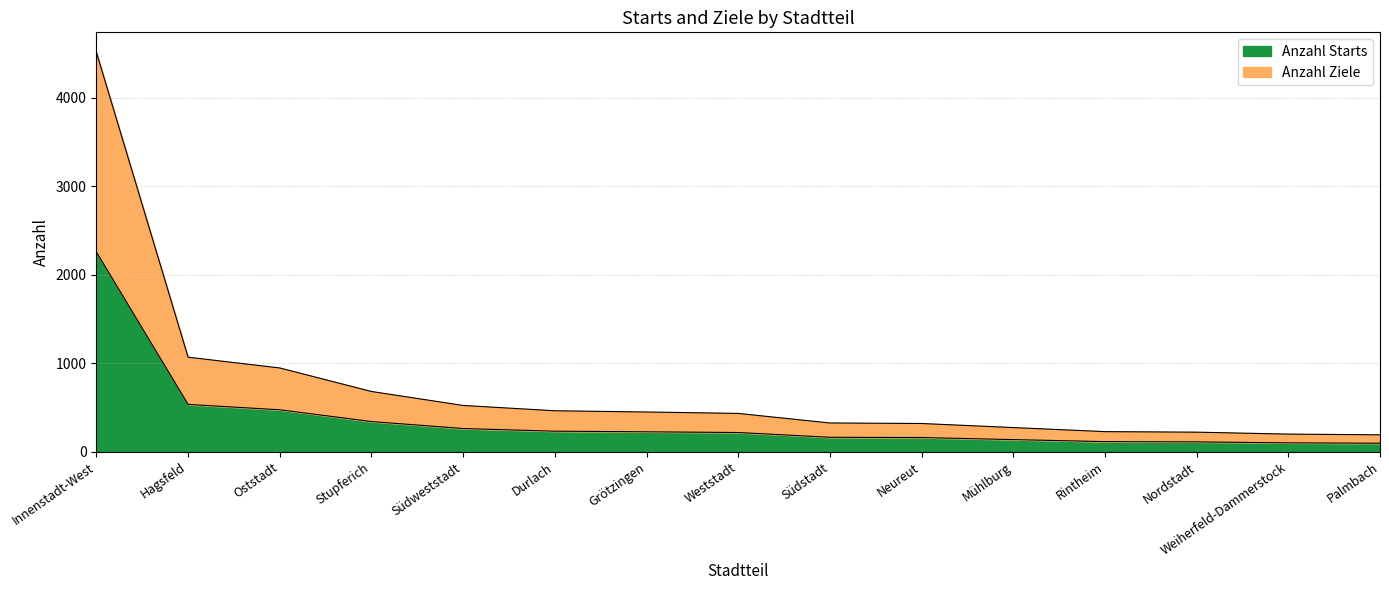

True or false: Anzahl Ziele and Anzahl Starts intersect in this chart.

False